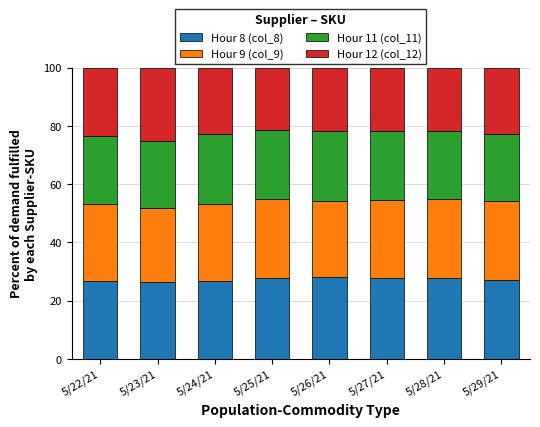

True or false: Hour 8 (col_8) has a value of 27.7 at 5/27/21.

True